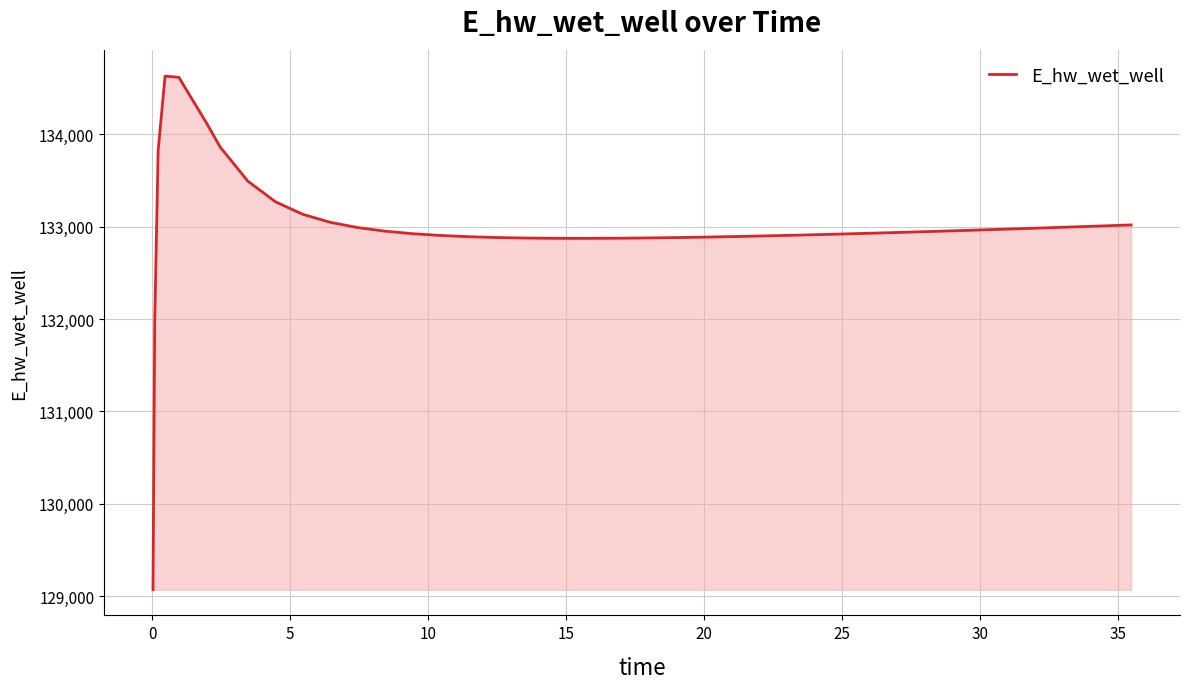

What is the smallest value displayed?

129070.3